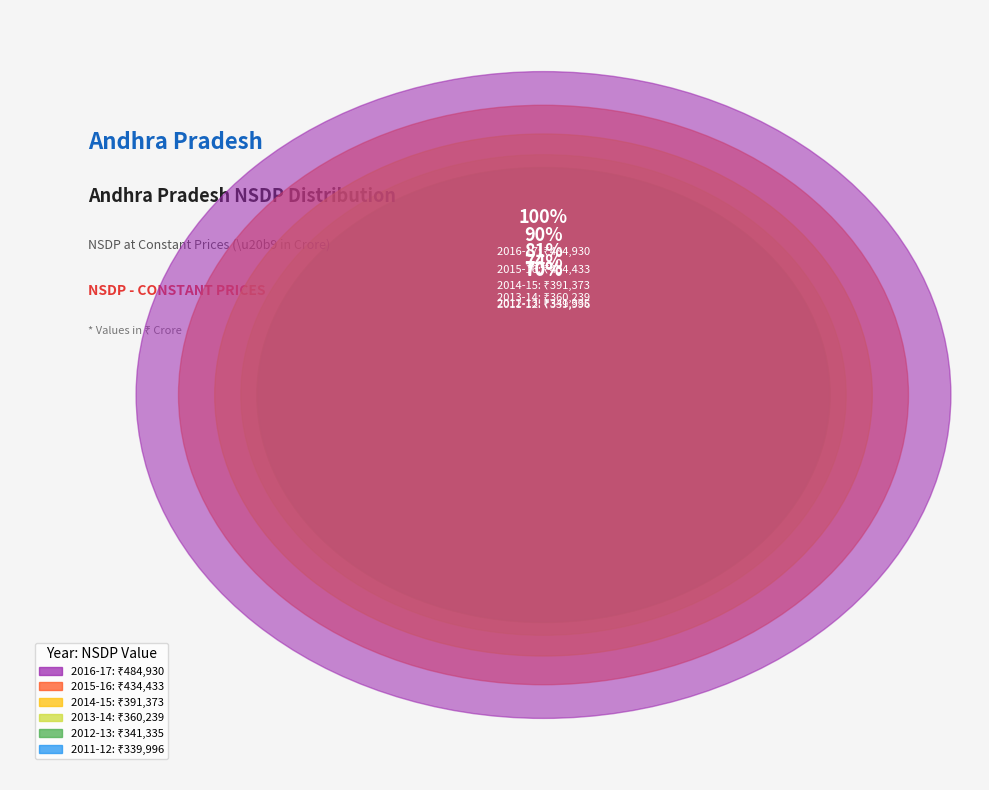

Rank the categories by value from highest to lowest.

2016-17, 2015-16, 2014-15, 2013-14, 2012-13, 2011-12